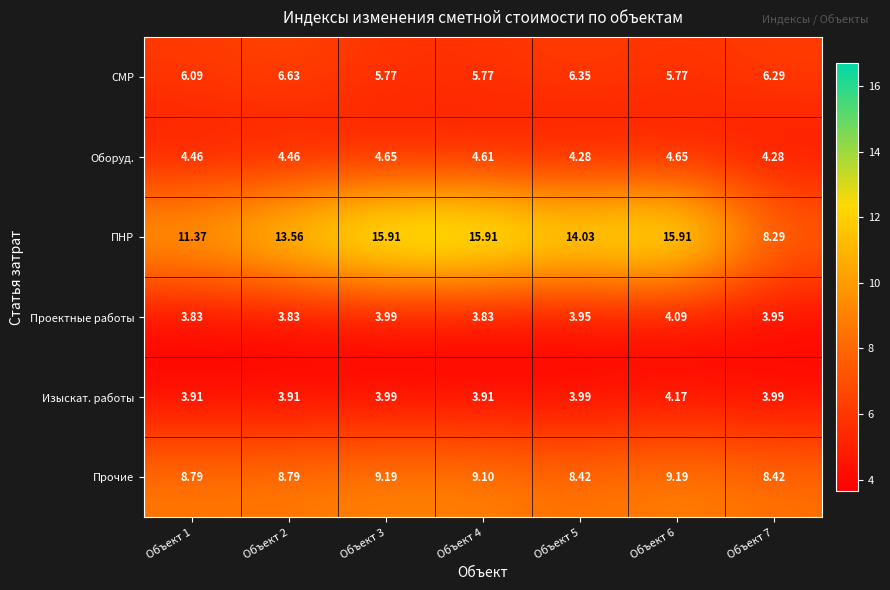

Between Объект 2 and Объект 4, which series saw the biggest shift?

ПНР